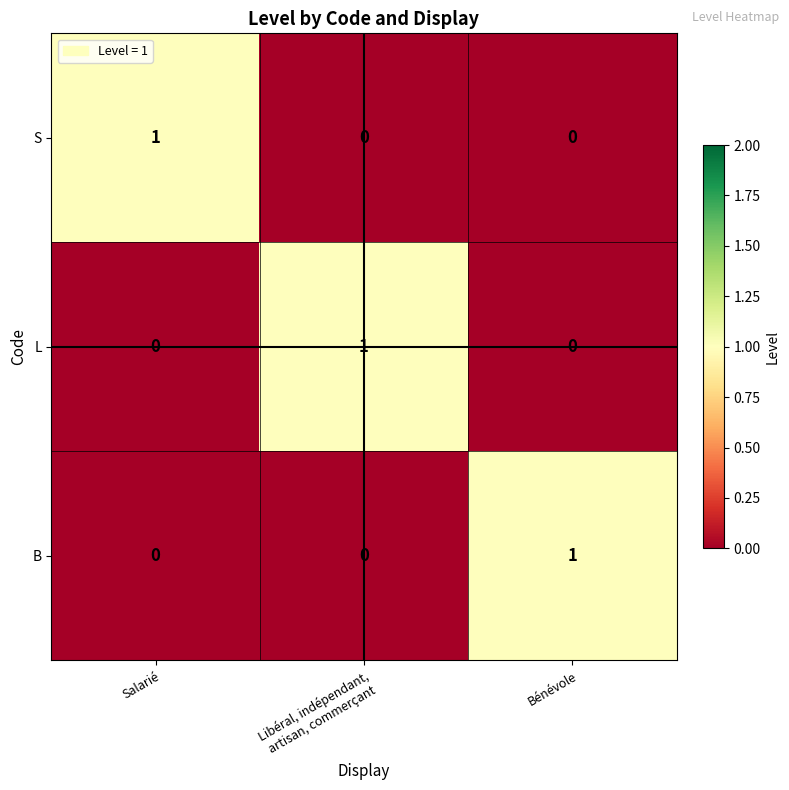

True or false: B has a value of 1 at Salarié.

False